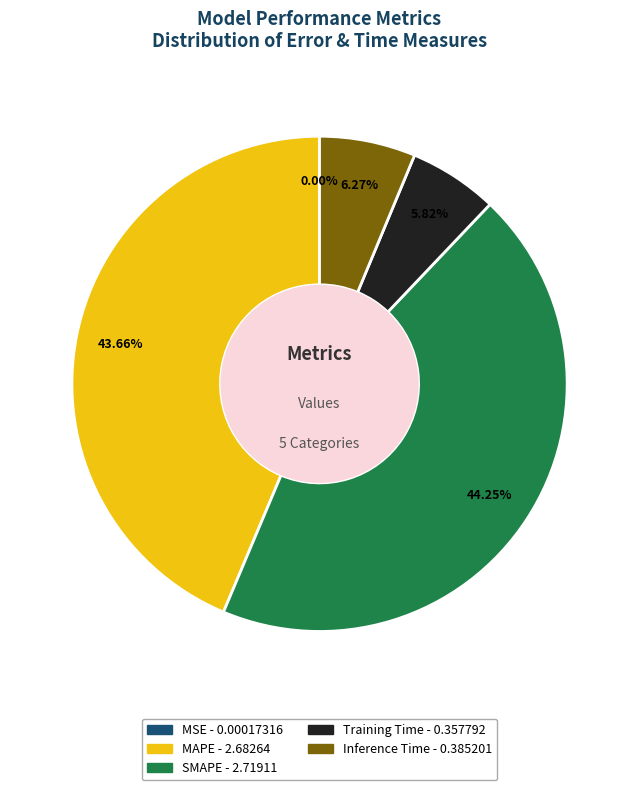

Which category has the biggest portion of the pie?

SMAPE